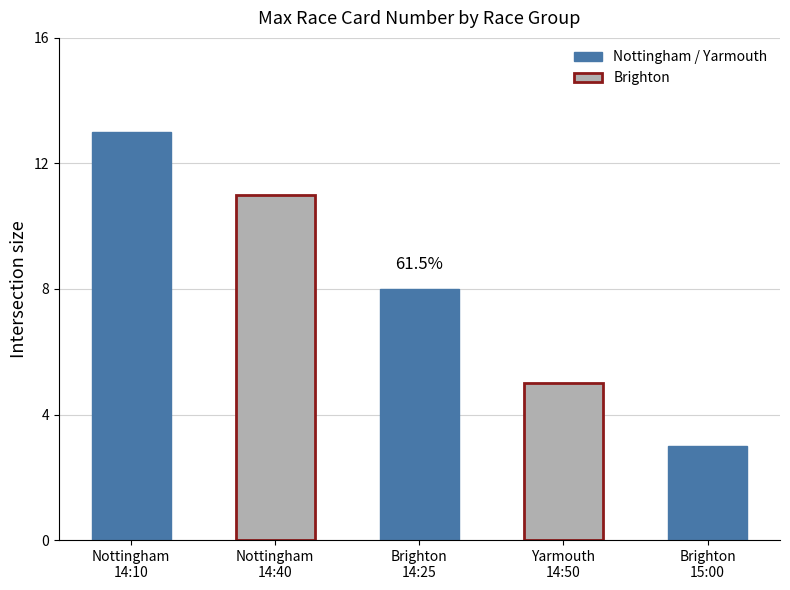

Count the values in the range 5 to 11.

3